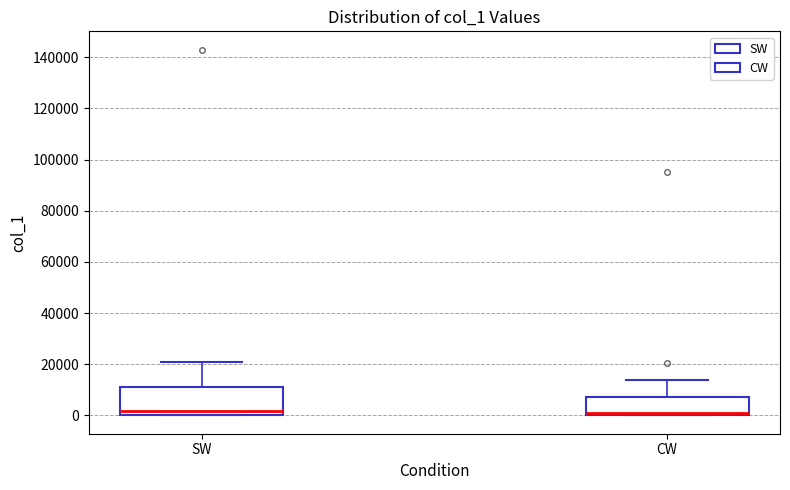

Reading left to right, read every box against the y-axis: the position of its median line, the range the box covers, and the ends of its whiskers. The values are not printed on the chart, so give them approximately, as read against the axis.

SW: median 2000, box 0 to 10000, whiskers 0 to 20000
CW: median 0 (just above the box's lower edge), box 0 to 8000, whiskers 0 to 14000